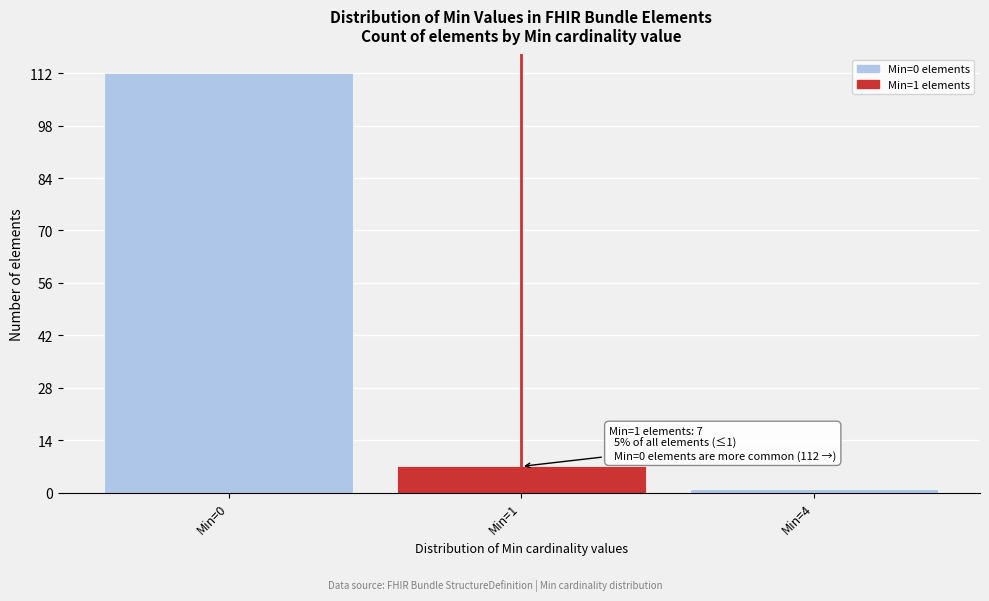

Reading left to right, what are all the values shown in this chart?

112	7	1